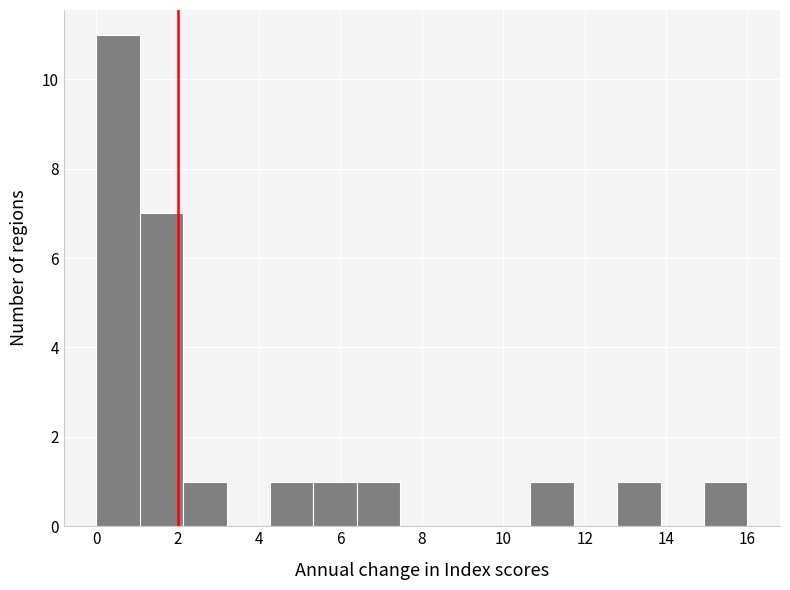

Over which range of the x-axis is the bar tallest?

0.0 to 1.0